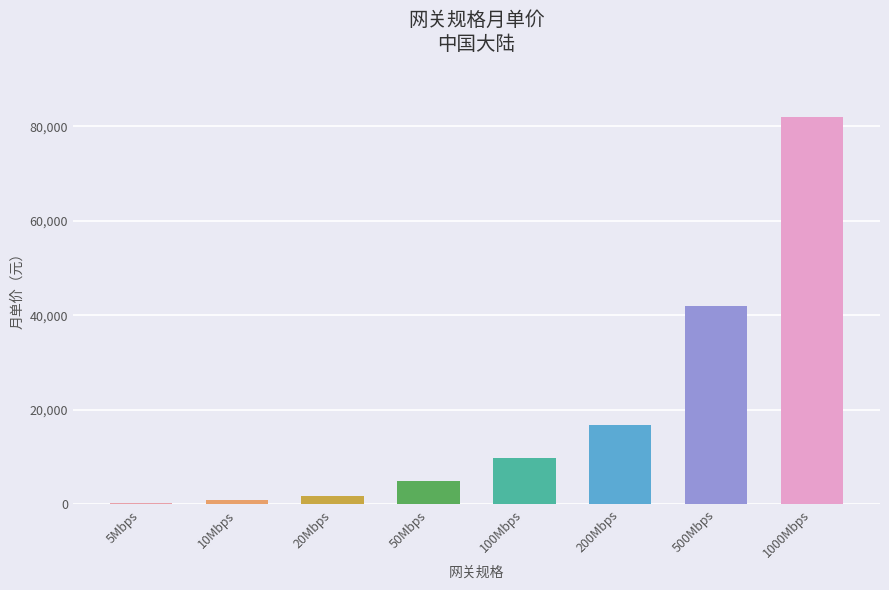

Is it true that the value at 500Mbps is 41880?

True